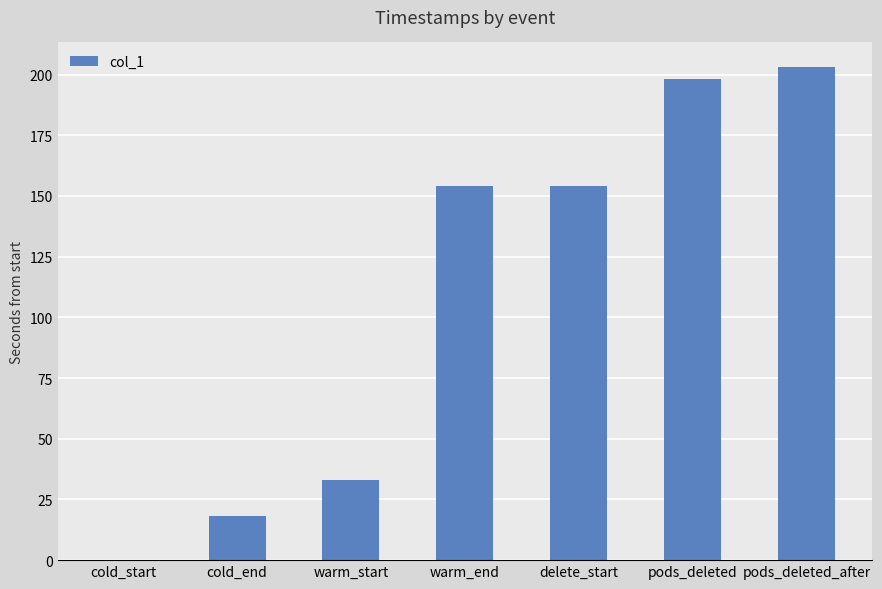

Between warm_end and cold_end, which is larger?

warm_end